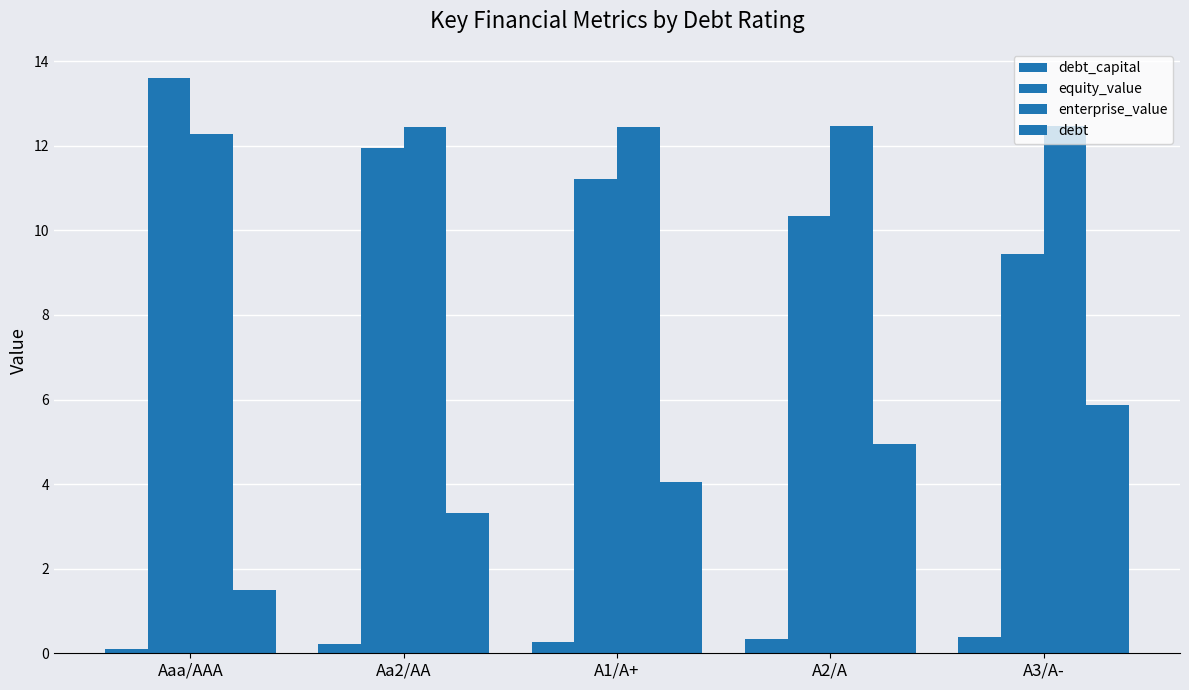

What is the sum of all enterprise_value values?

62.1